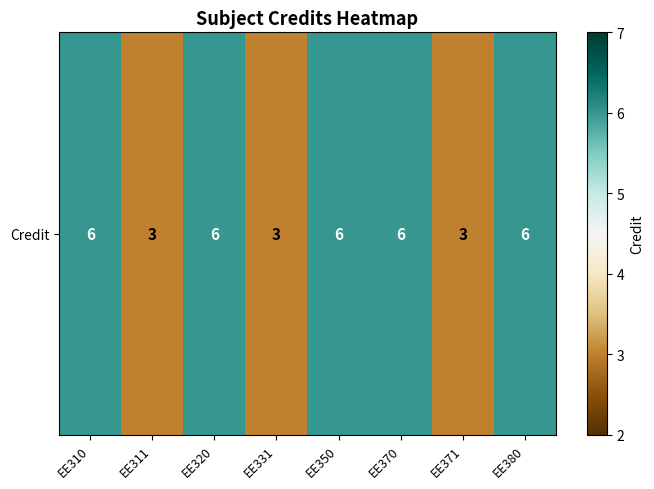

Between EE371 and EE370, which is larger?

EE370